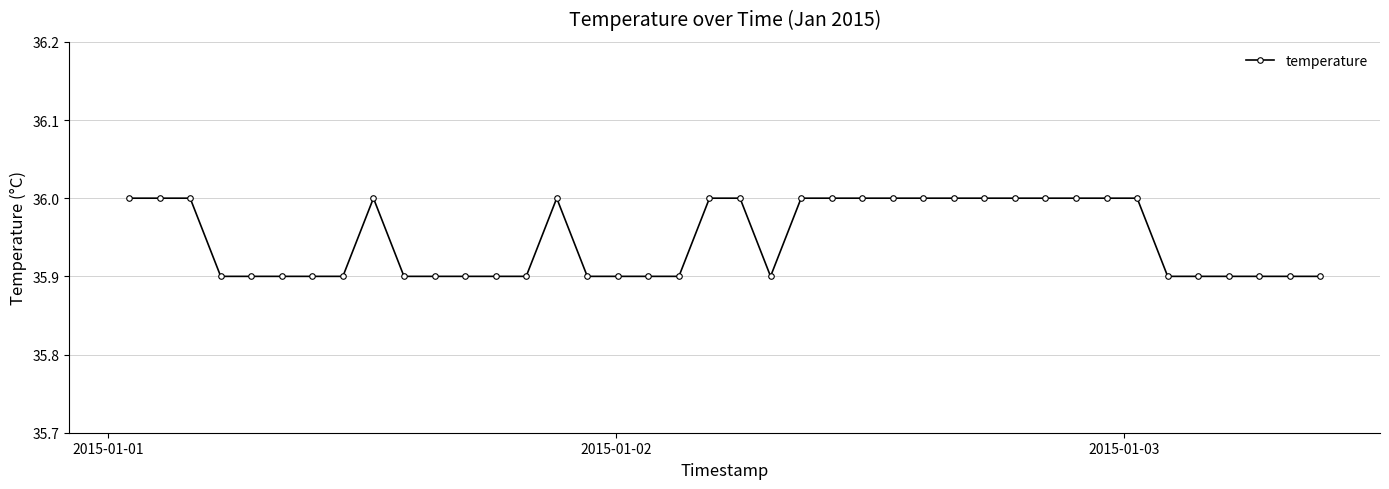

True or false: the data has more than 0 interior local peaks.

True